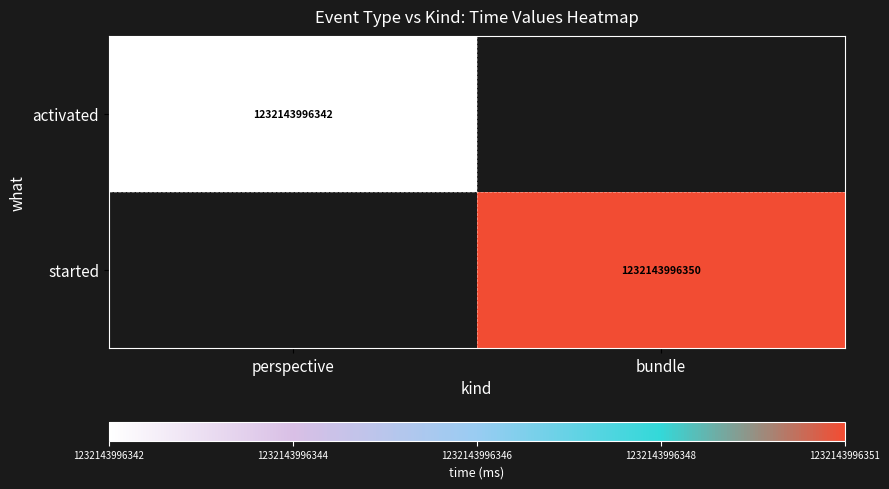

Is the value of started at bundle greater than the value of activated at perspective?

Yes